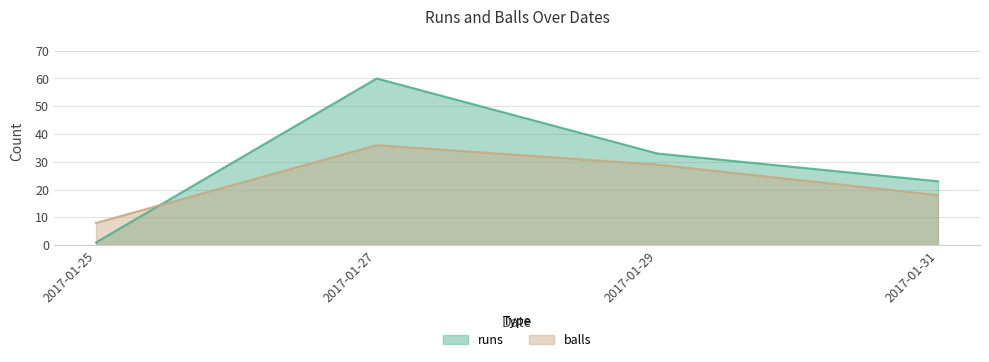

Where do balls and runs first cross each other?

2017-01-25 and 2017-01-27